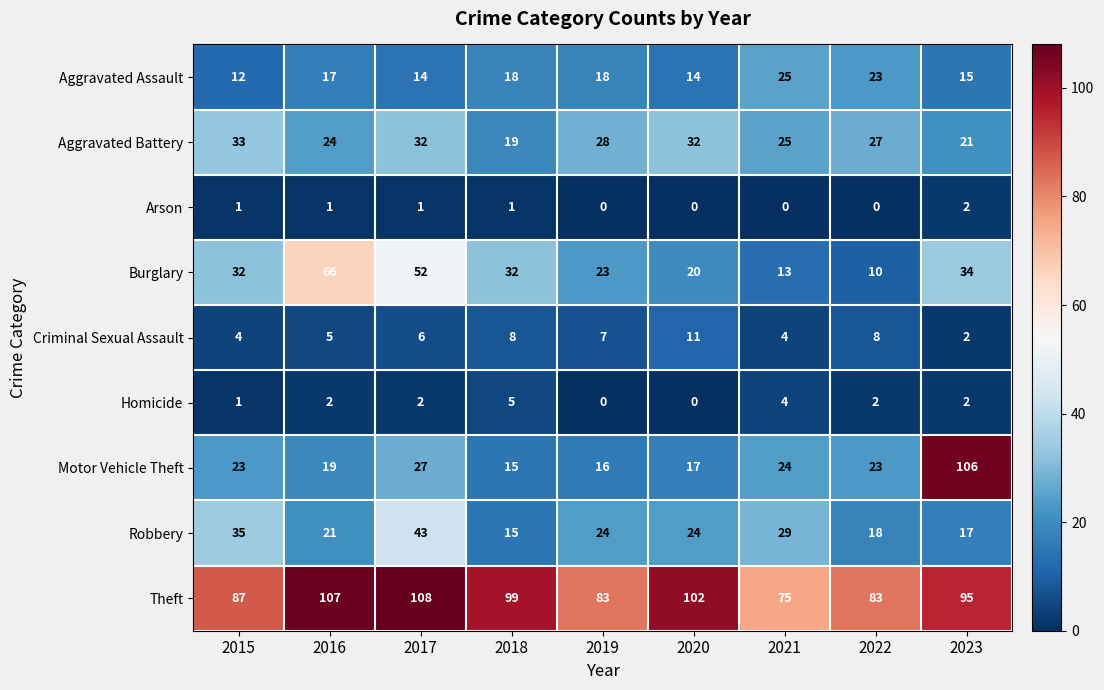

What is the average value of the Criminal Sexual Assault series?

6